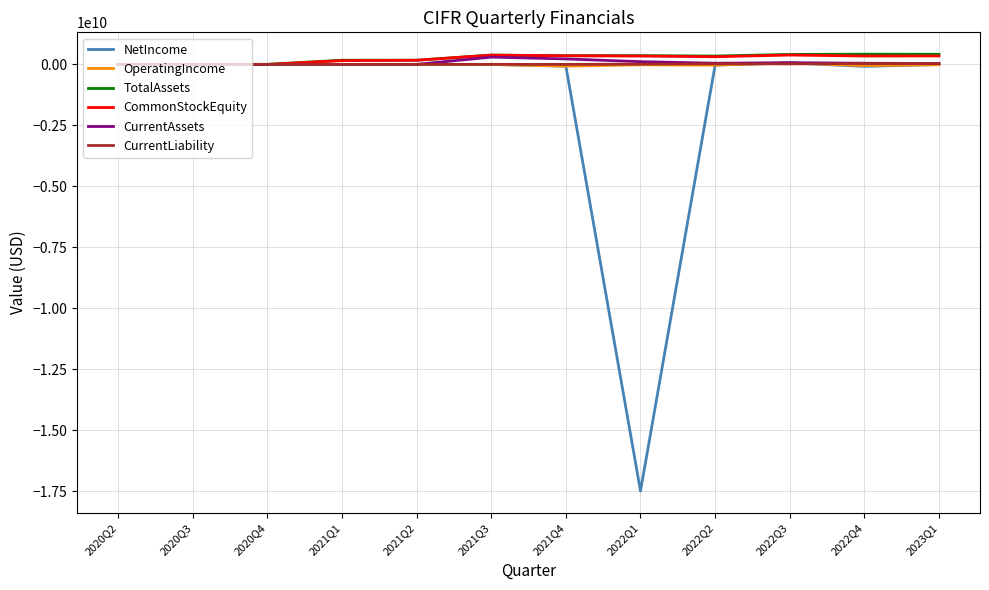

Which series has the widest spread of values?

NetIncome